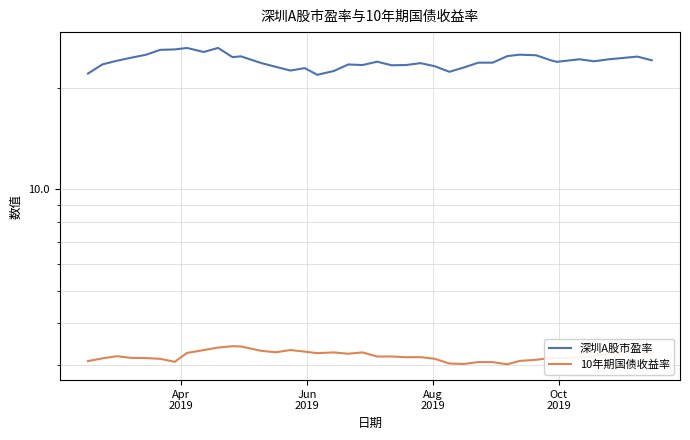

At how many categories does at least one series exceed 9?

40